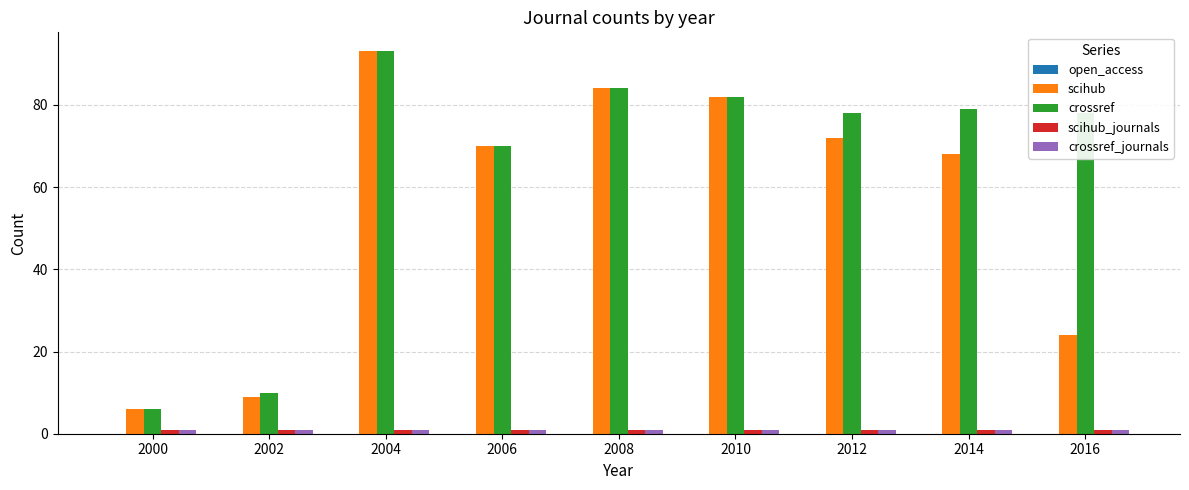

Which category has the highest value in the scihub series?

2004